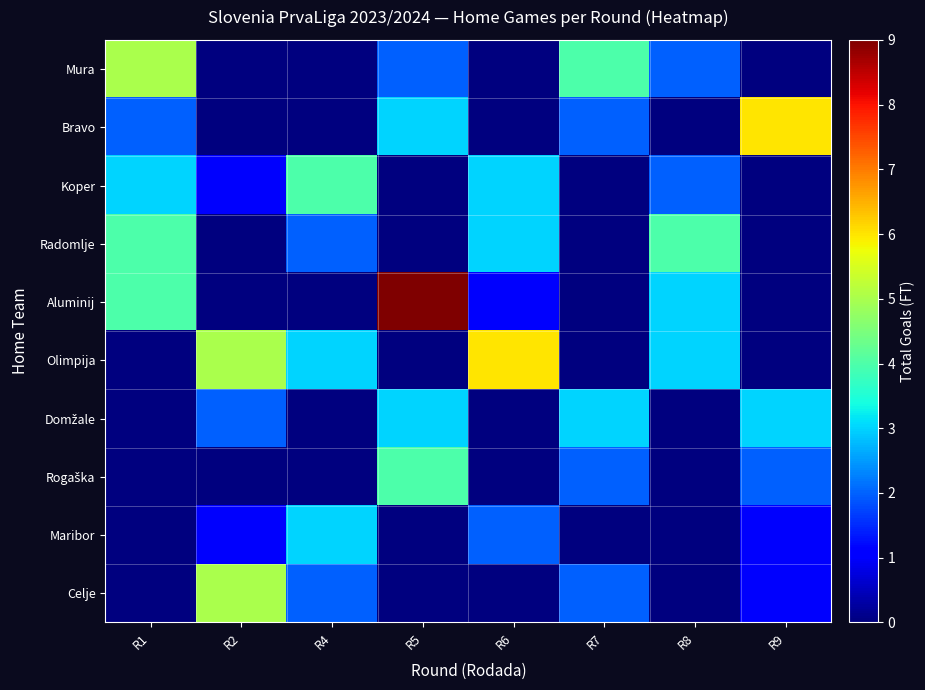

Which series changed the most between R6 and R7?

Olimpija